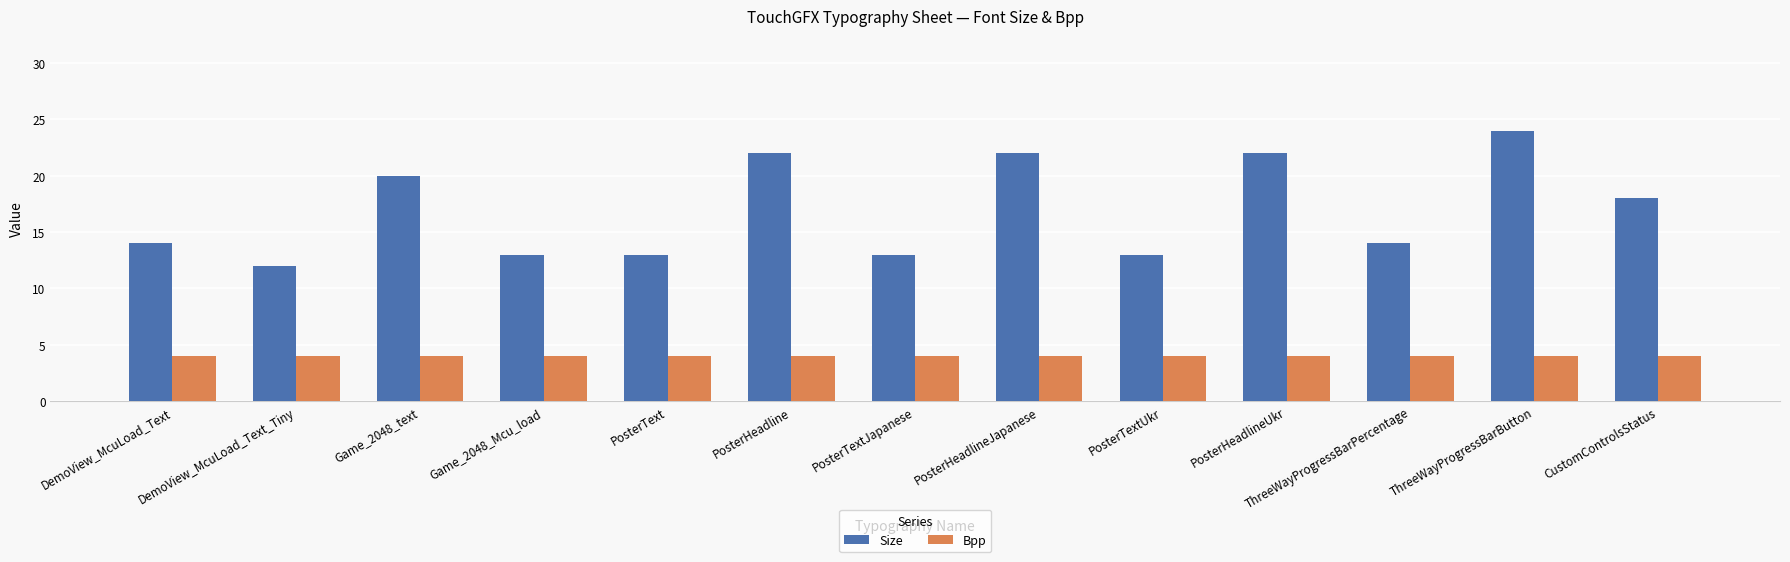

How many data points does each series have?

13